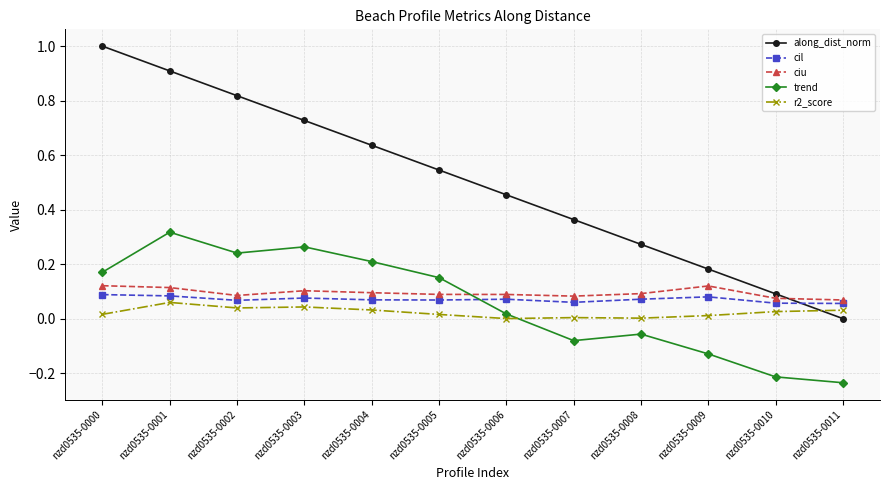

List the labels in order of along_dist_norm value, smallest first.

nzd0535-0011, nzd0535-0010, nzd0535-0009, nzd0535-0008, nzd0535-0007, nzd0535-0006, nzd0535-0005, nzd0535-0004, nzd0535-0003, nzd0535-0002, nzd0535-0001, nzd0535-0000